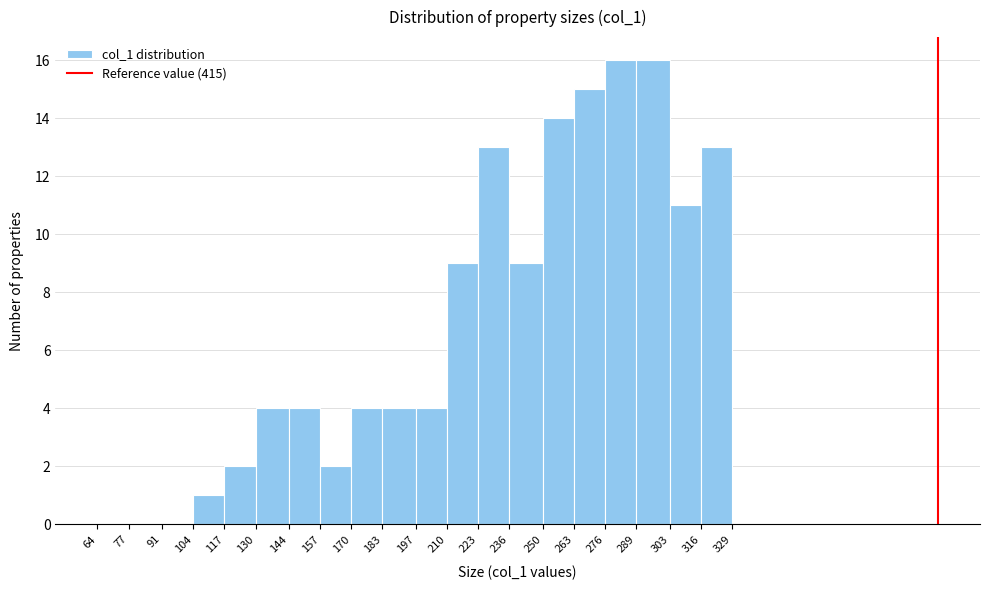

How tall is the bar that spans 289 to 303 on the x-axis? The values are not printed on the chart, so give them approximately, as read against the axis.

16